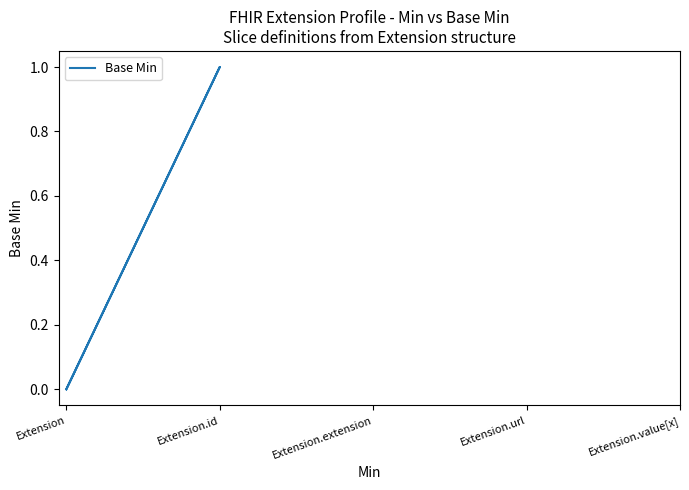

At which label is the value closest to 0?

Extension